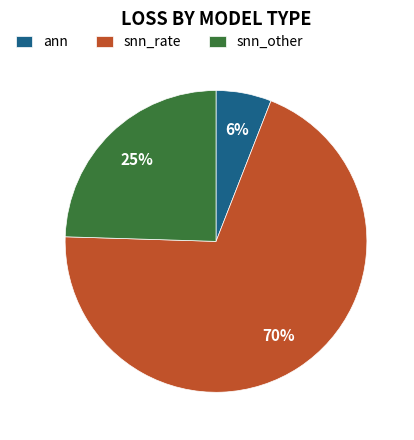

Is there any slice that represents more than half of the pie?

Yes